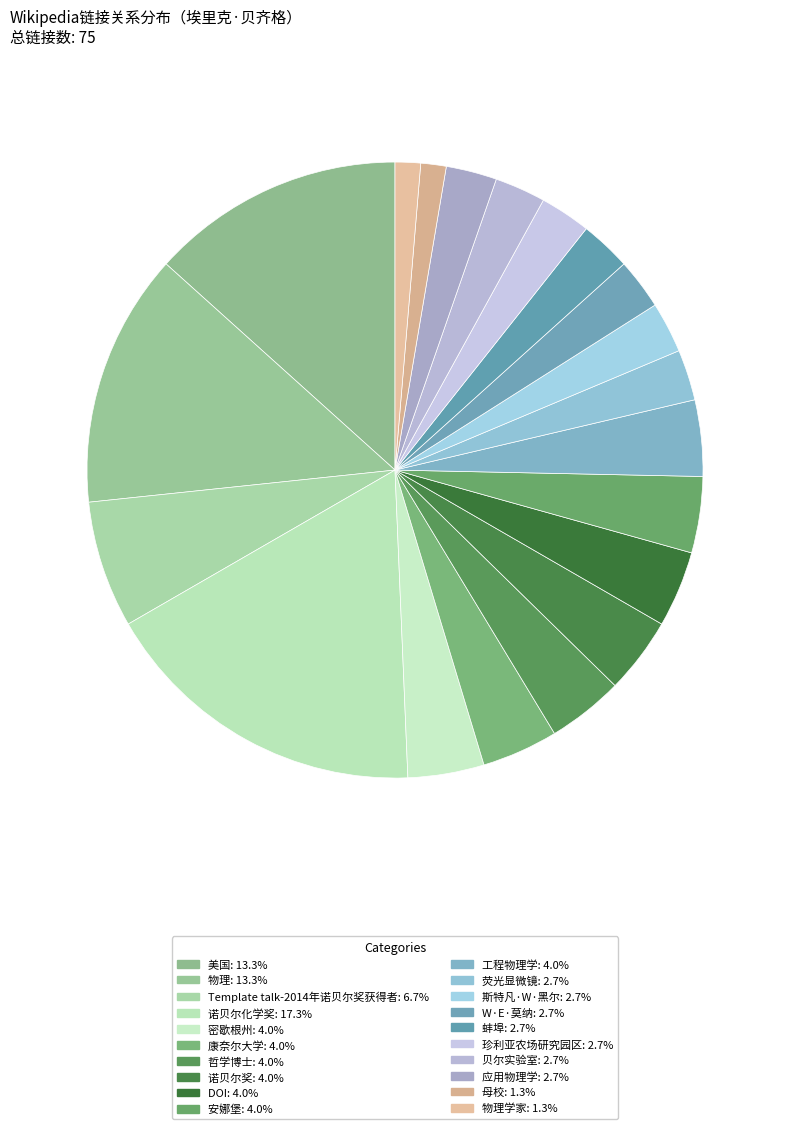

How many segments does this pie chart have?

20